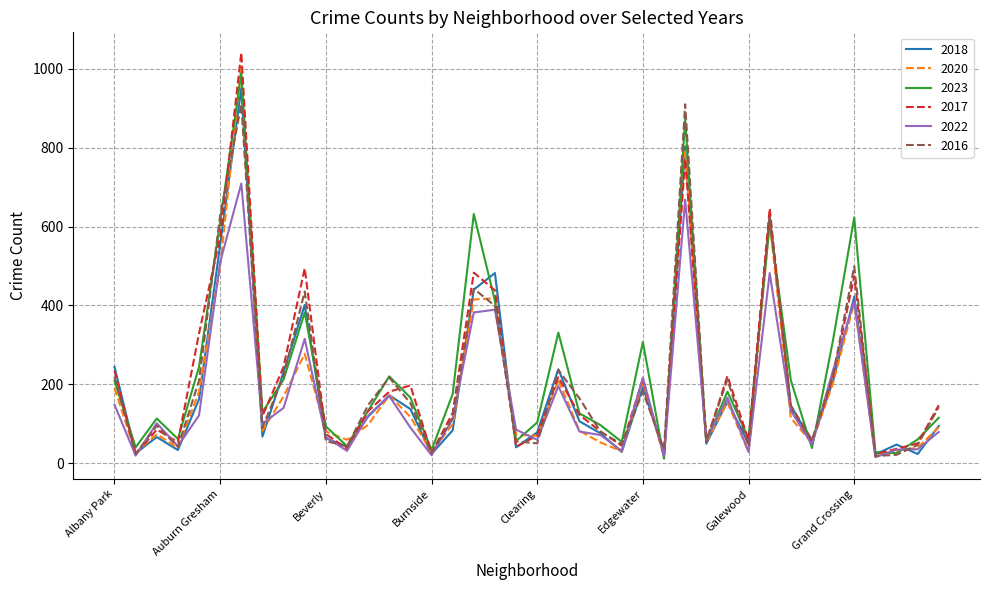

Which series has the largest range (max minus min)?

2017